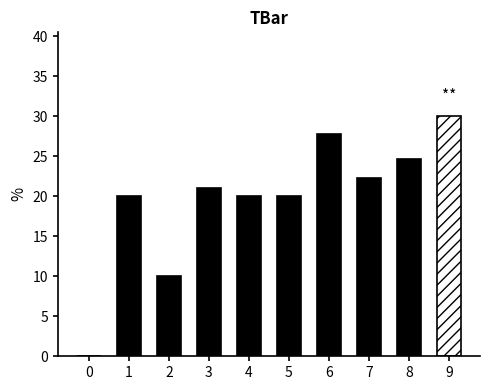

Are the bars horizontal?

No